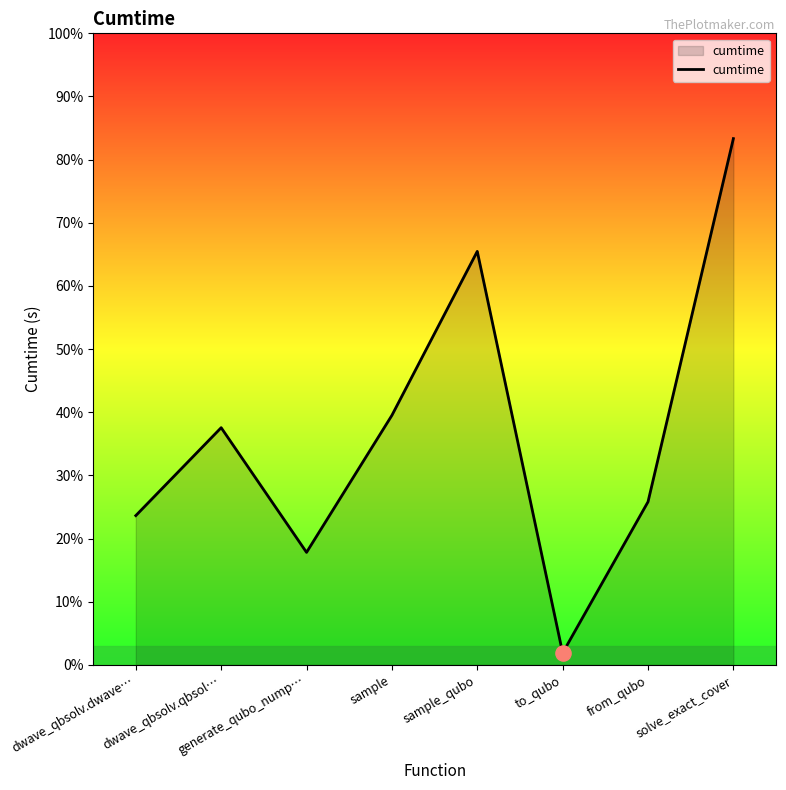

What is the change in value from sample_qubo to to_qubo?

-4.8